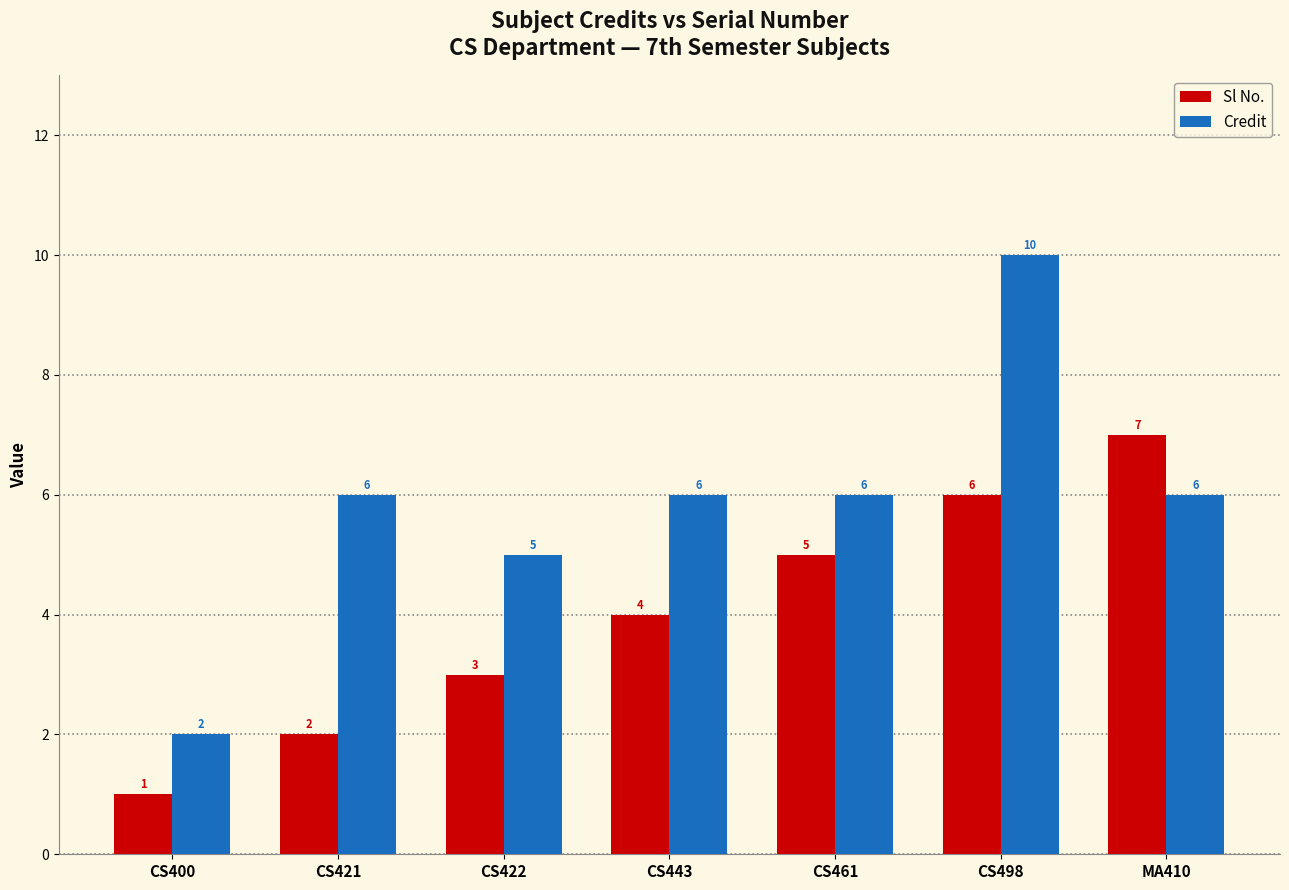

Where is Sl No. nearest to the value 4?

CS443